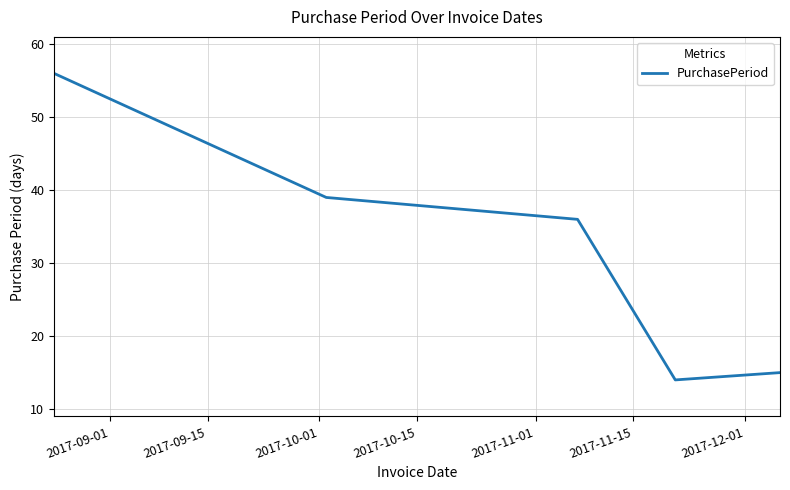

What is the difference between the maximum and minimum values?

42